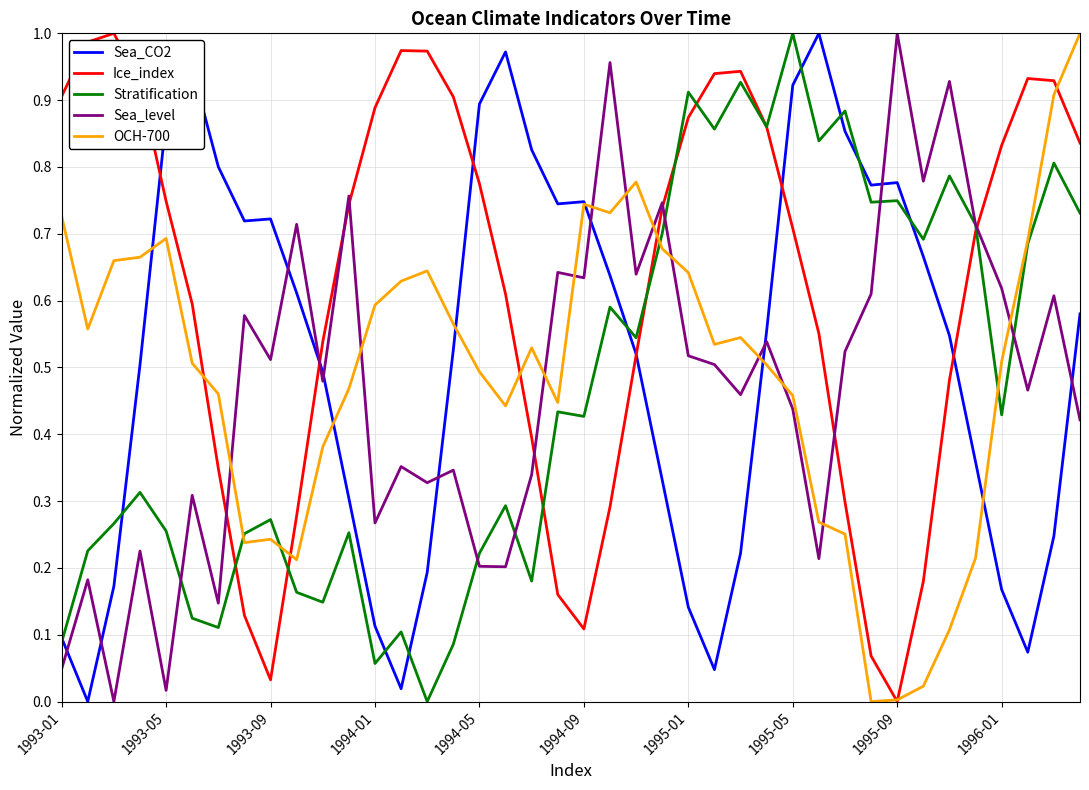

Which series has the largest total across all categories?

Ice_index